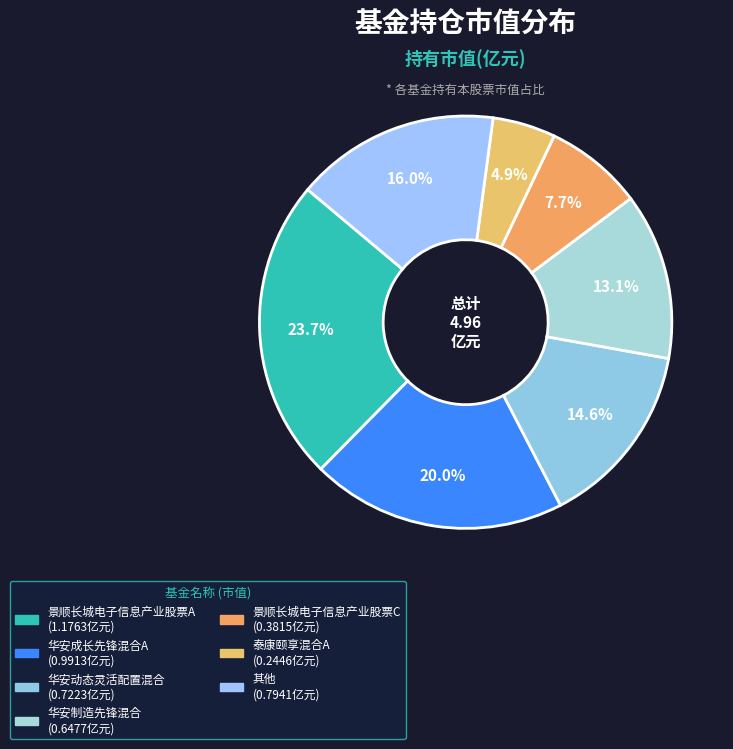

How many segments does this pie chart have?

7